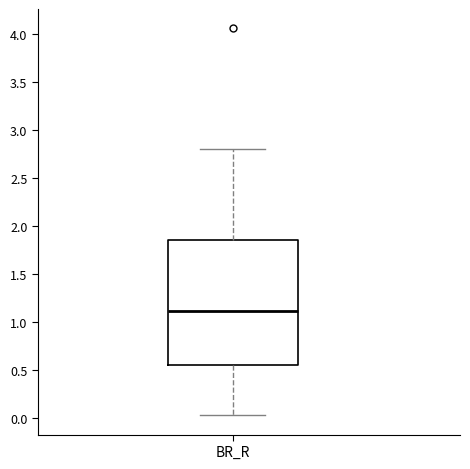

Transcribe this box plot: give where the median line is, the range the box spans, and where the two whiskers end, as read against the y-axis. The values are not printed on the chart, so give them approximately, as read against the axis.

median 1.10, box 0.55 to 1.85, whiskers 0.05 to 2.80